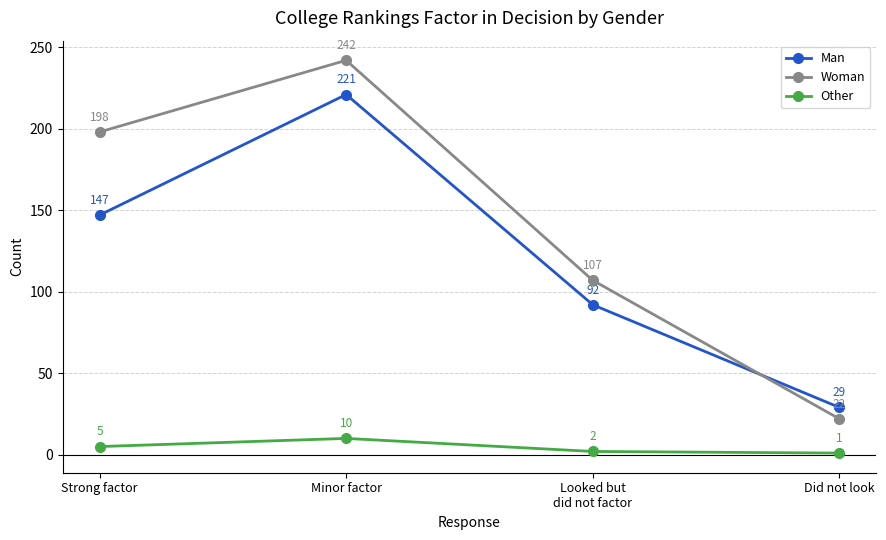

How many times do Man and Woman cross each other?

1